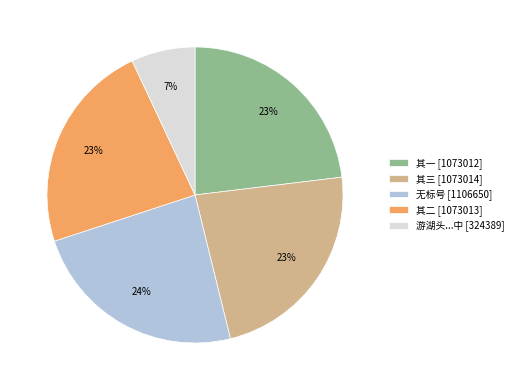

To the nearest percent, what percentage of the pie is 无标号 [1106650]?

24%